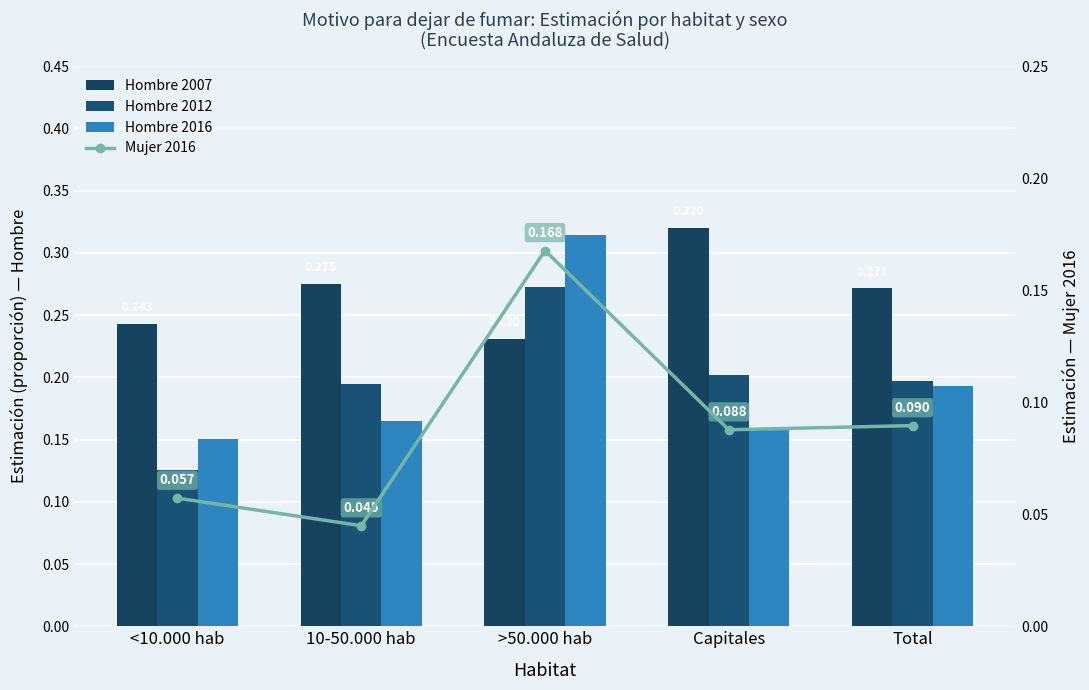

The Hombre 2007 series shows 0.3 at Capitales. True or false?

True